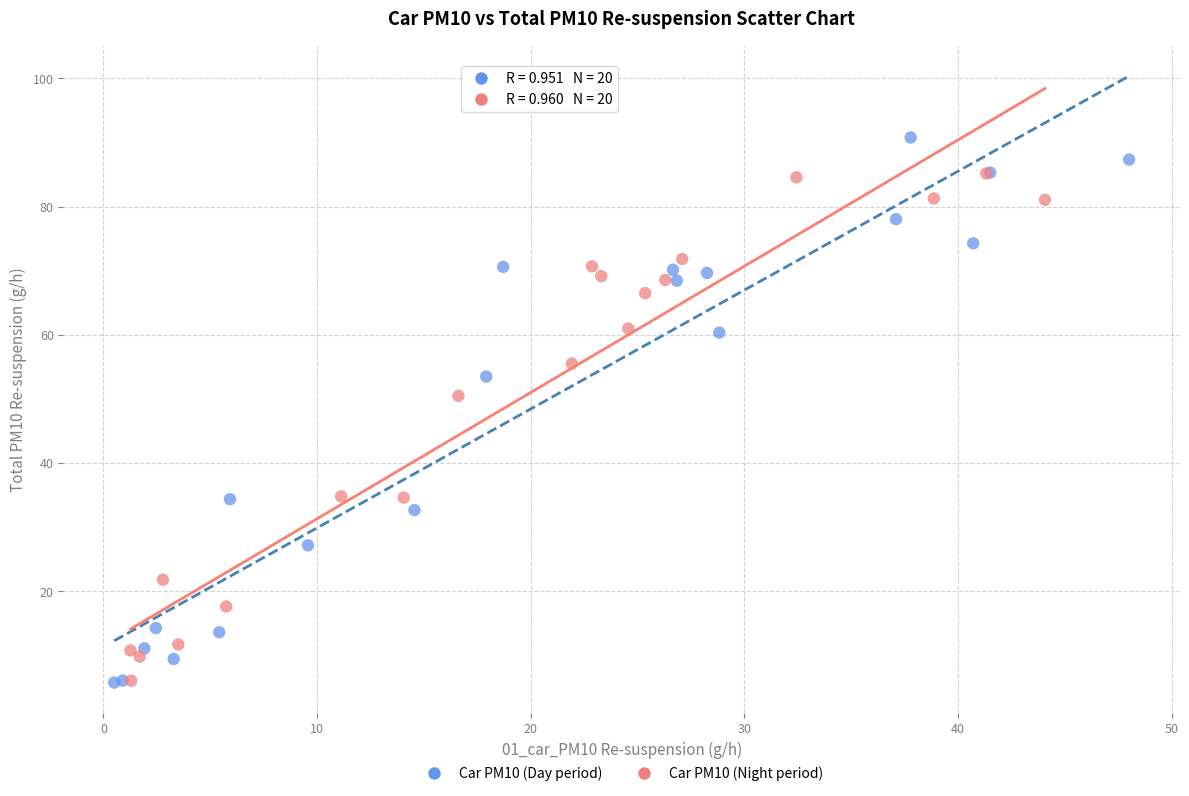

Which series contains the highest Y value?

Car PM10 (Day period)